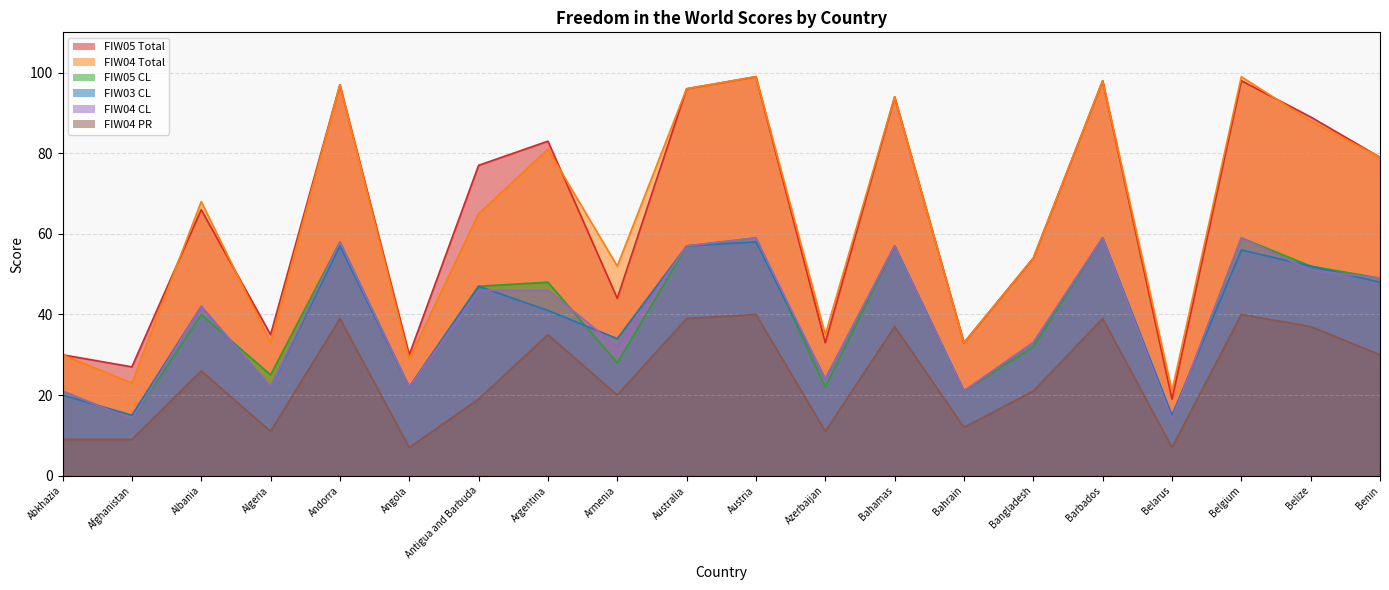

What is the spread (max minus min) of values at Belarus?

14